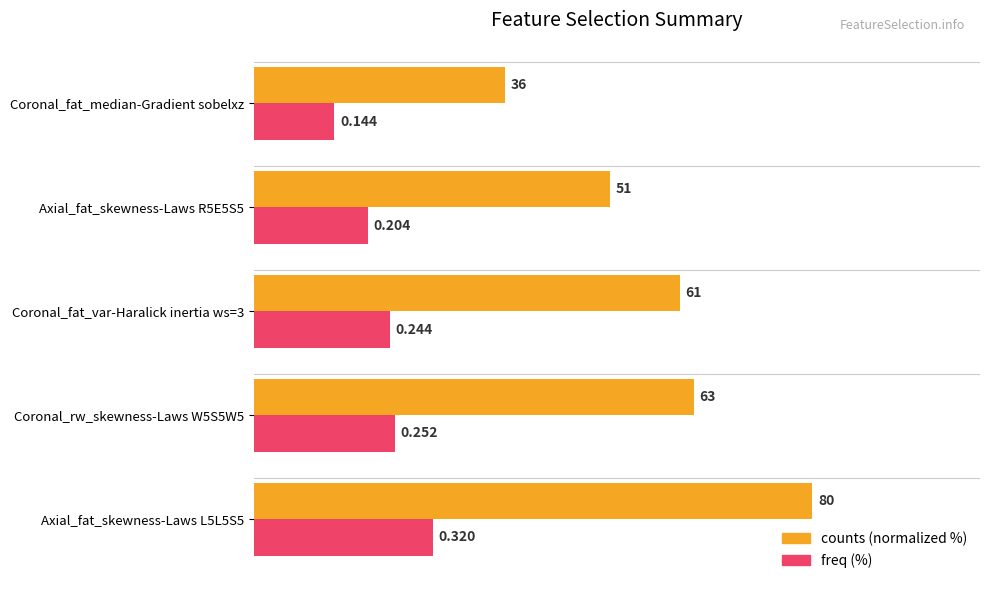

What are all the series names shown in the legend?

counts (normalized %), freq (%)